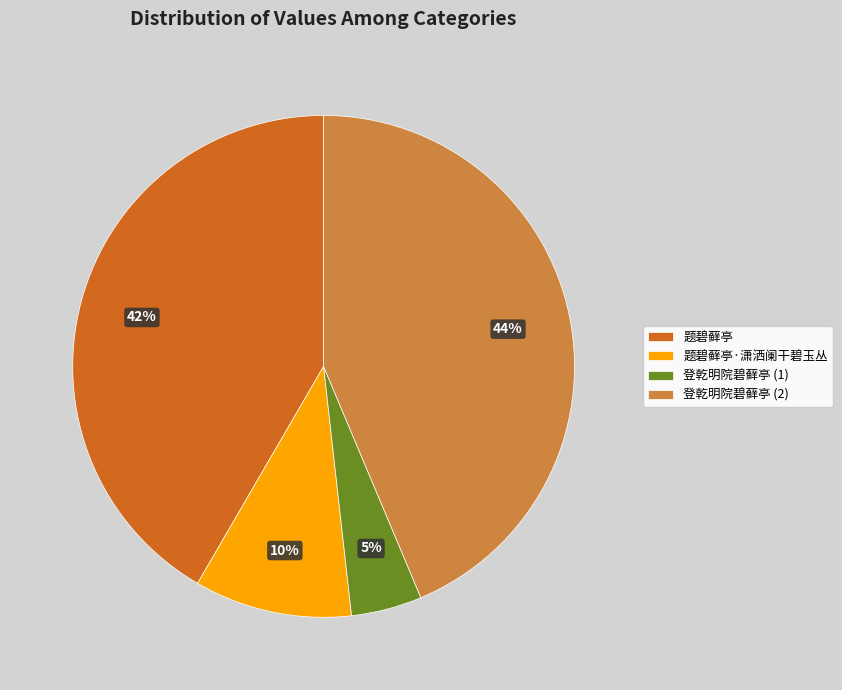

Count the number of slices in the pie.

4